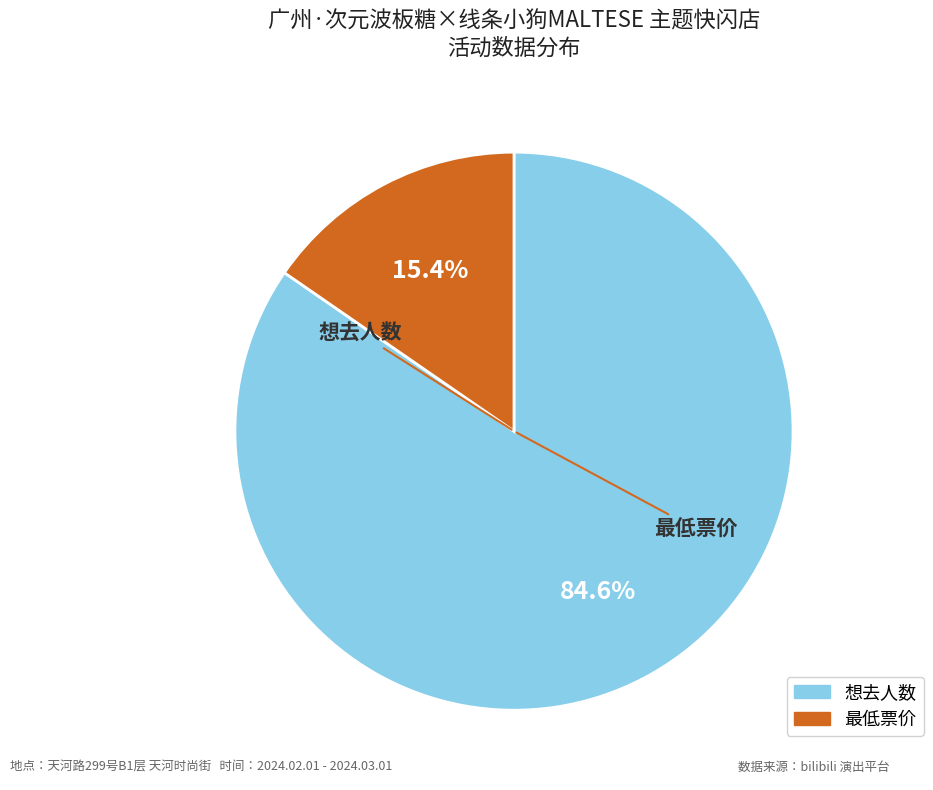

What percentage is the 最低票价 slice, to the nearest percent?

15%